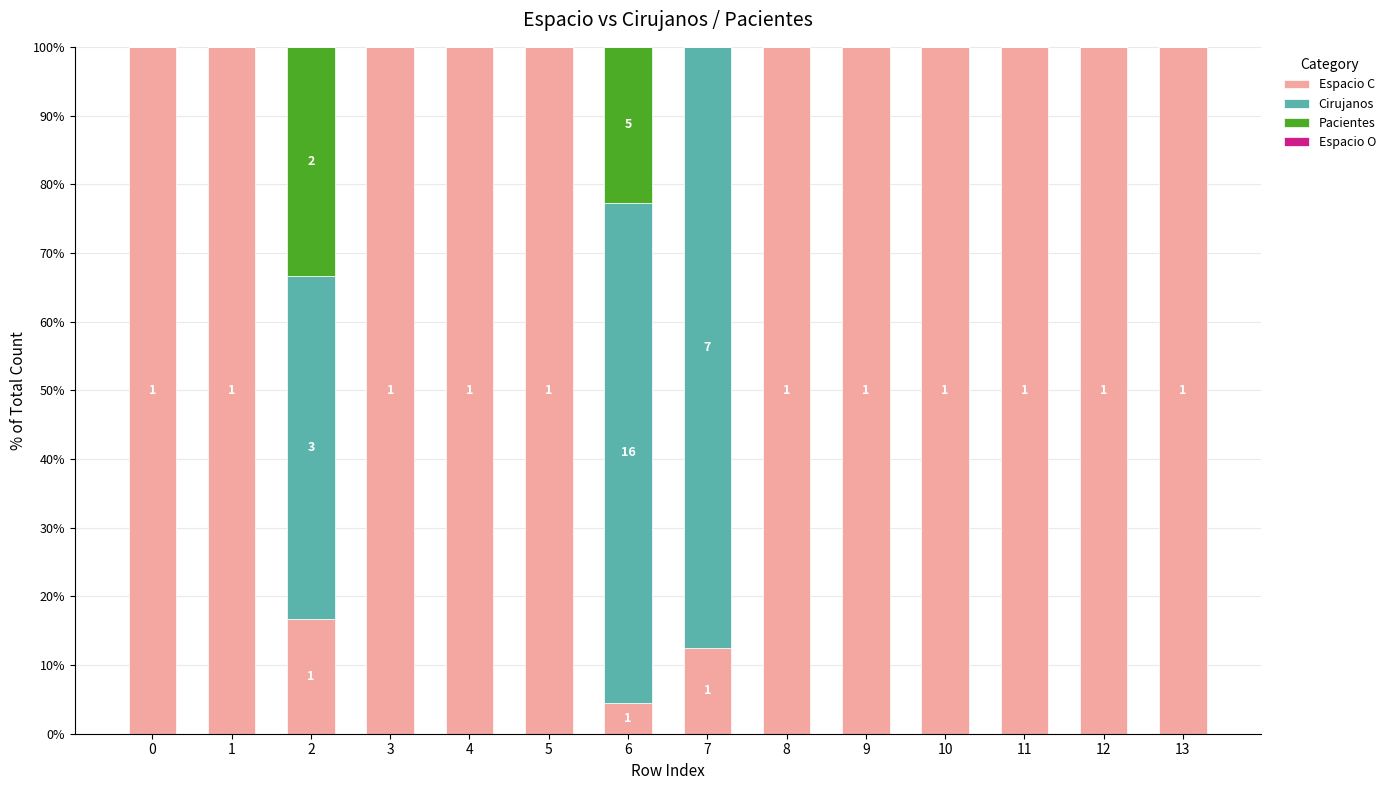

What is the sum of the Espacio C values at 6 and 2?

21.2